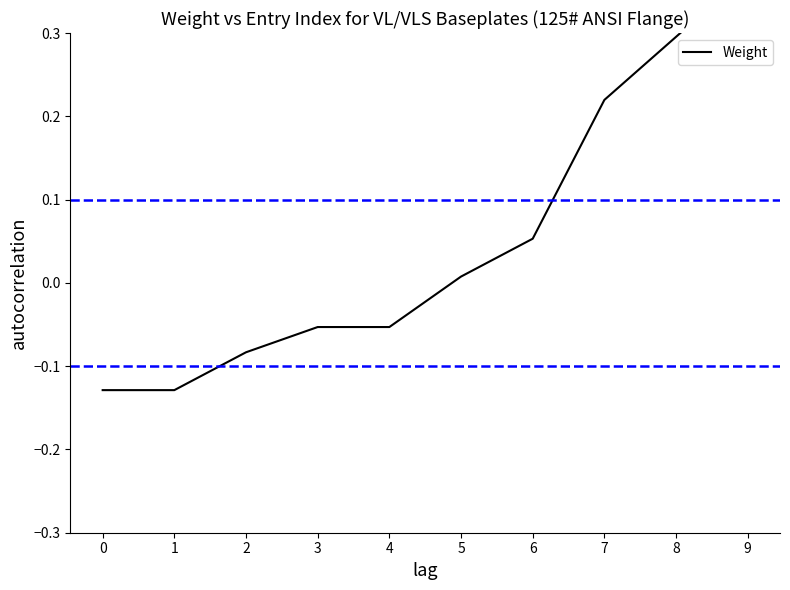

Does the chart display data point markers on the line(s)?

No